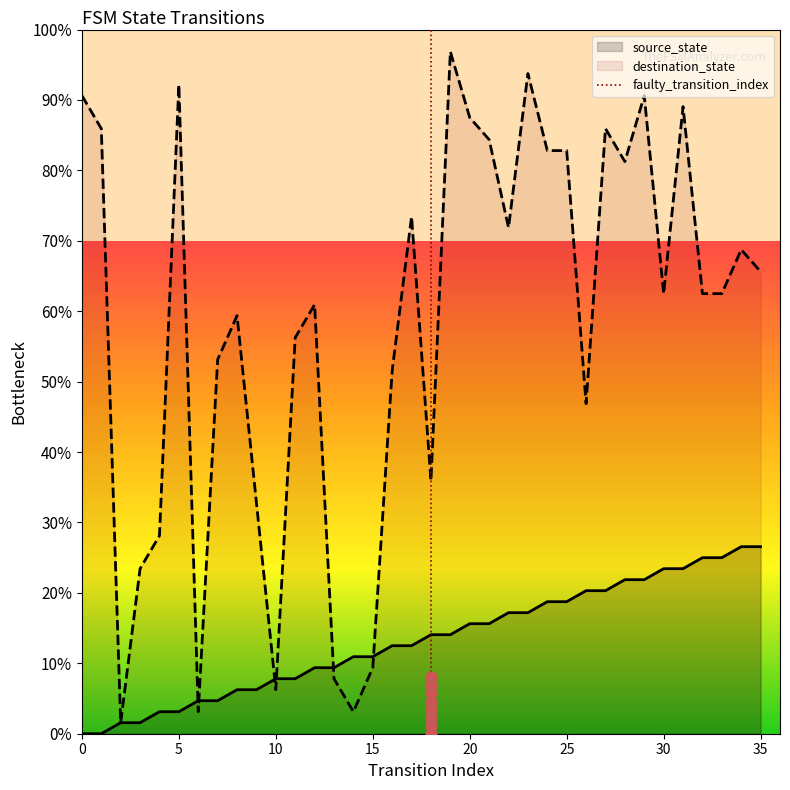

Which series has the largest total across all categories?

destination_state